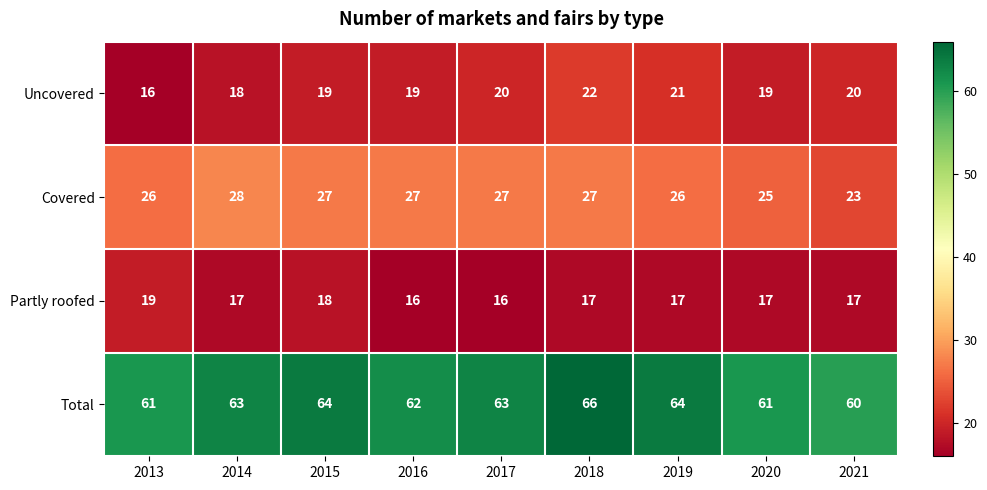

Count the Total values in the range 61 to 64.

7